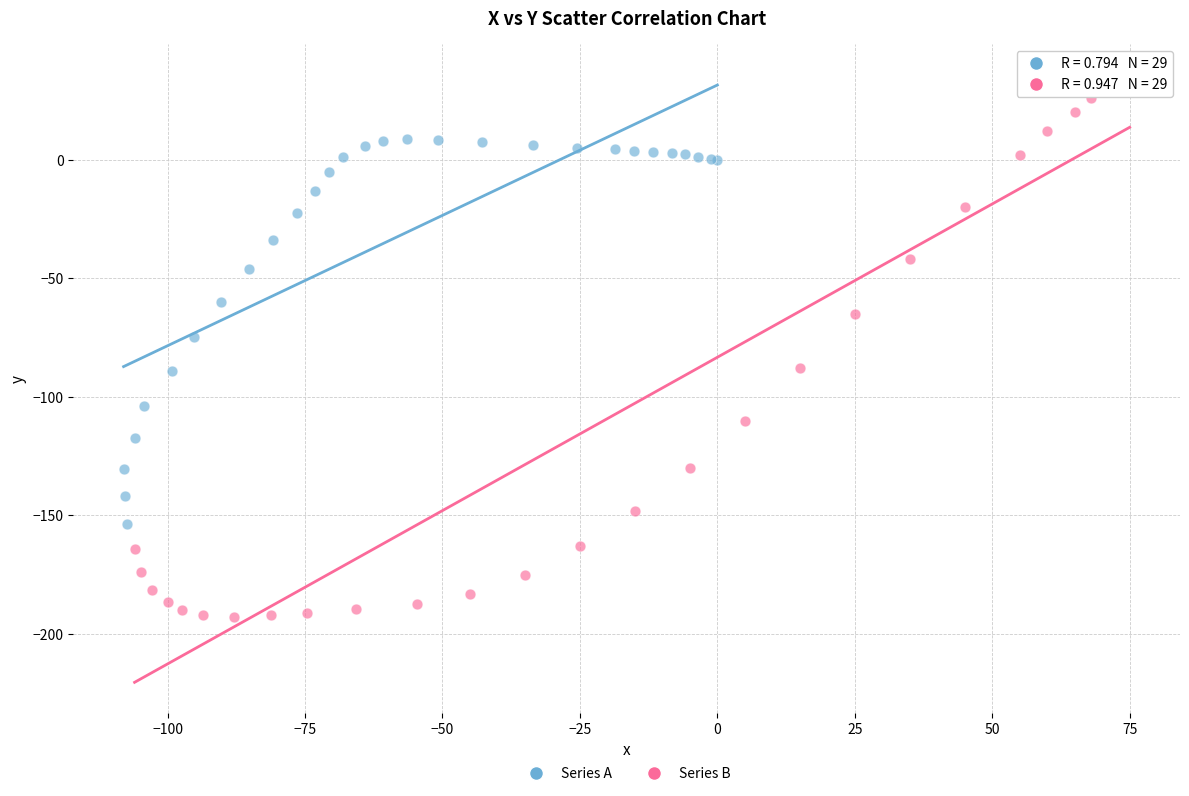

Which series reaches the maximum Y coordinate?

Series B